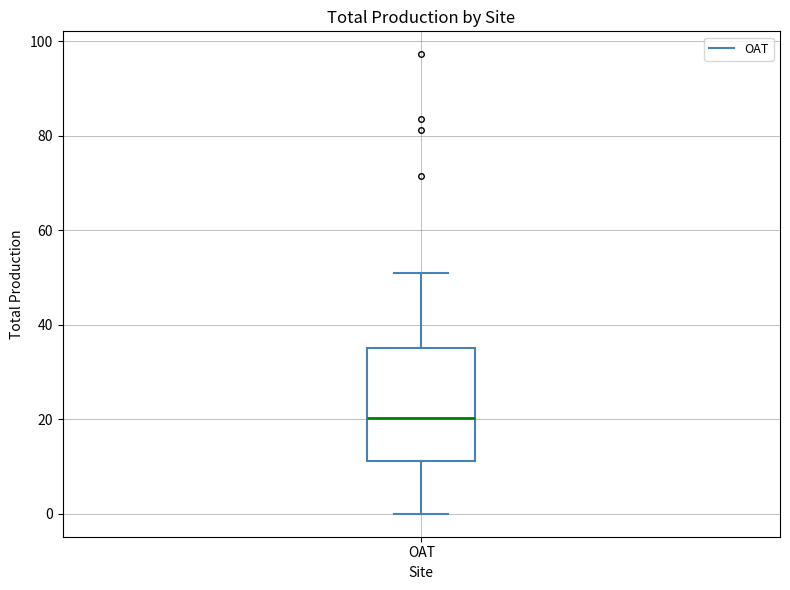

Transcribe this box plot: give where the median line is, the range the box spans, and where the two whiskers end, as read against the y-axis. The values are not printed on the chart, so give them approximately, as read against the axis.

median 20, box 12 to 36, whiskers 0 to 52